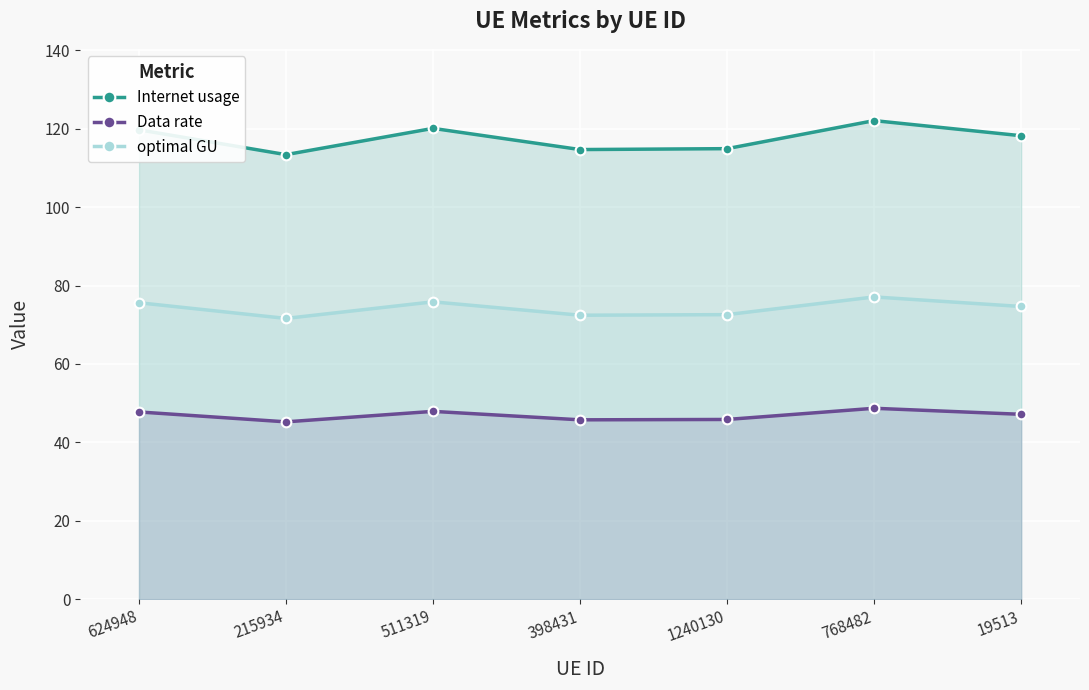

At which category does optimal GU reach its first local peak?

511319